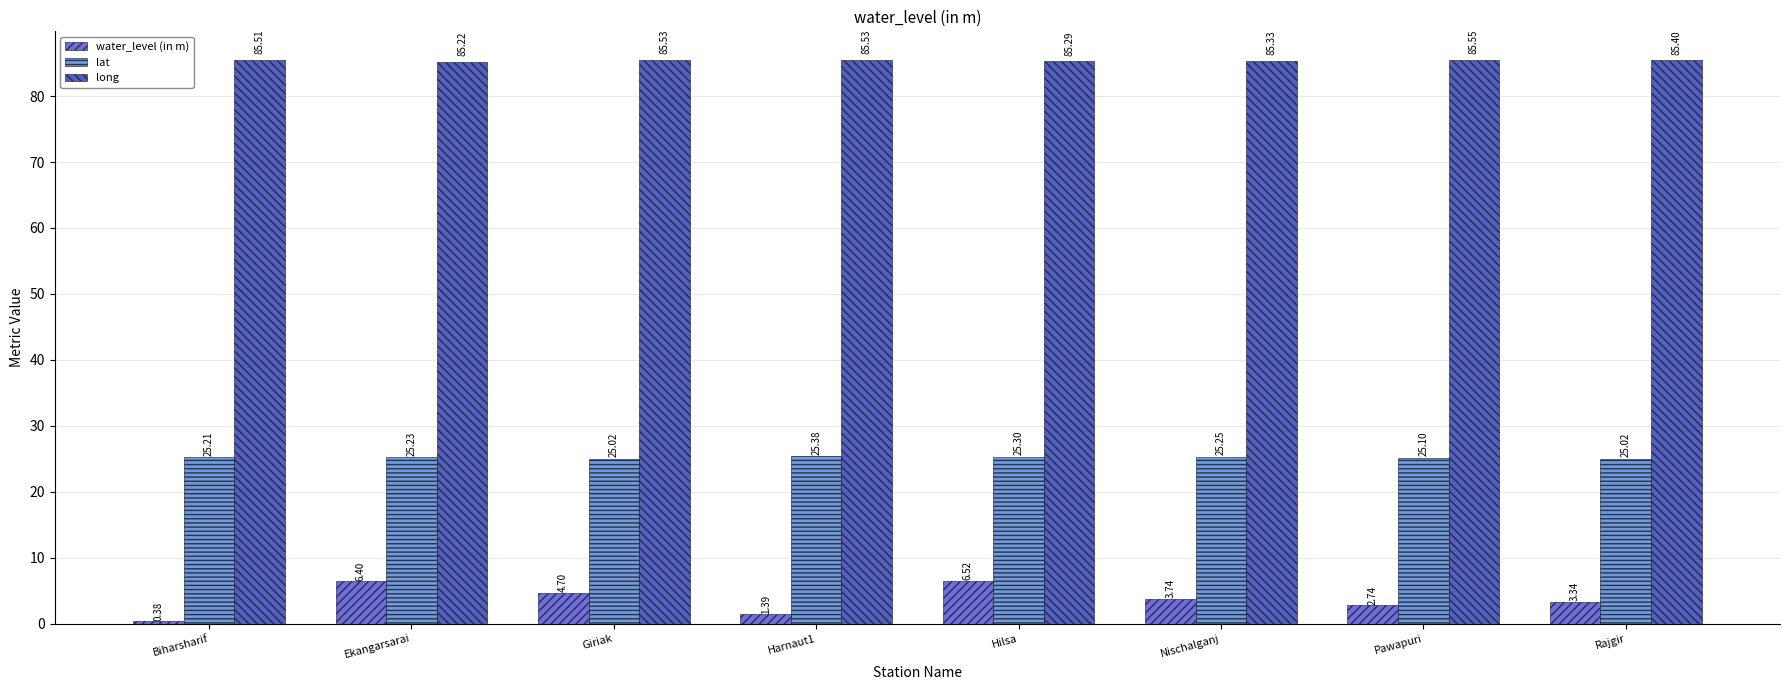

At how many categories does at least one series exceed 76?

8